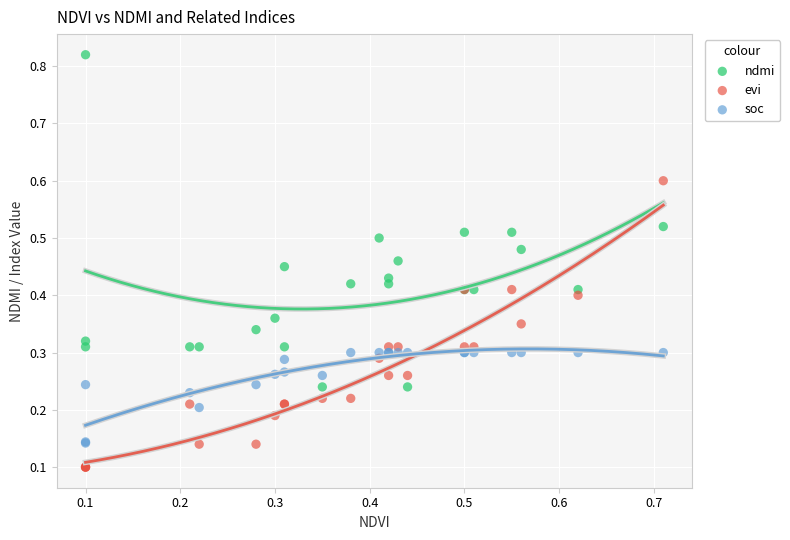

Which series reaches the maximum Y coordinate?

ndmi